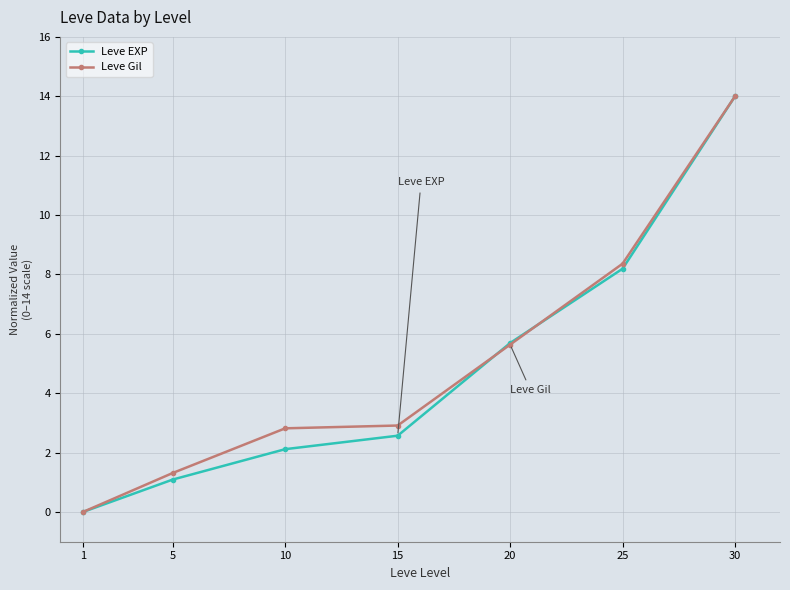

Reading left to right, what are all the values shown in this chart?

Leve EXP: 1=0.0	5=1.1	10=2.1	15=2.6	20=5.7	25=8.2	30=14.0
Leve Gil: 1=0.0	5=1.3	10=2.8	15=2.9	20=5.6	25=8.4	30=14.0